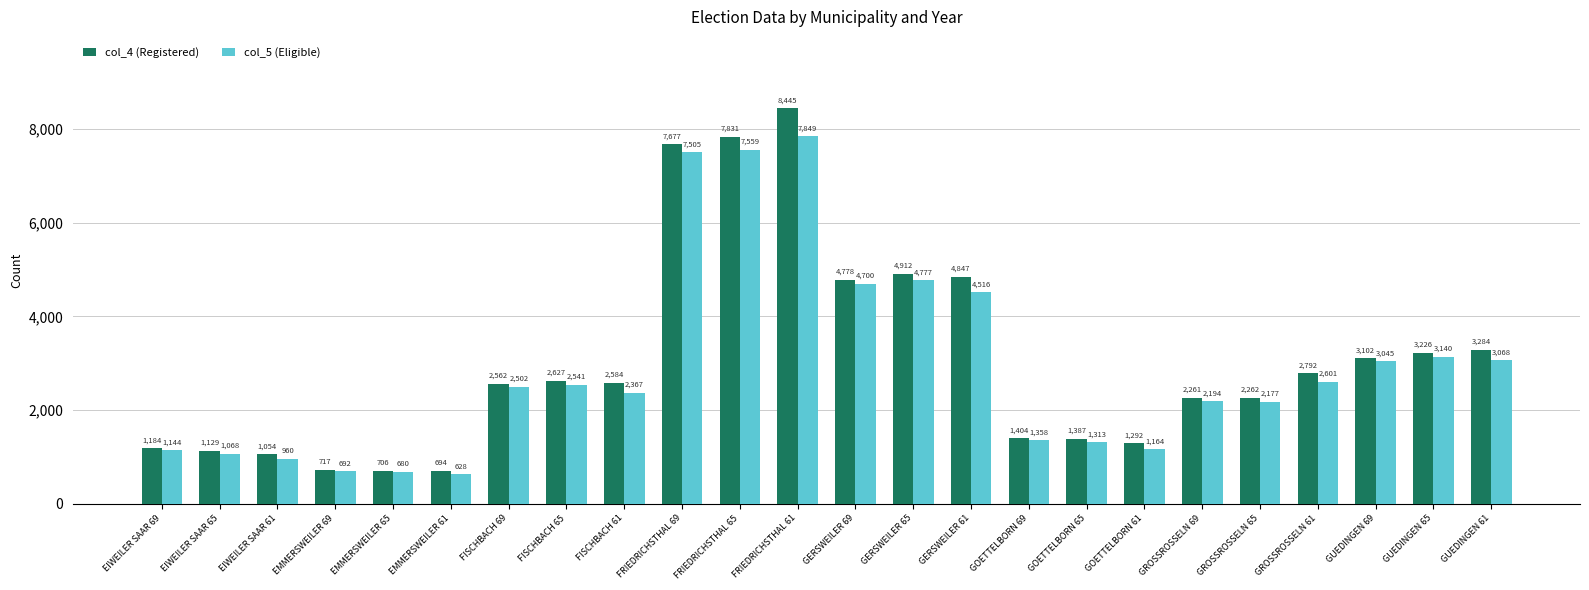

What are all the series names shown in the legend?

col_4 (Registered), col_5 (Eligible)